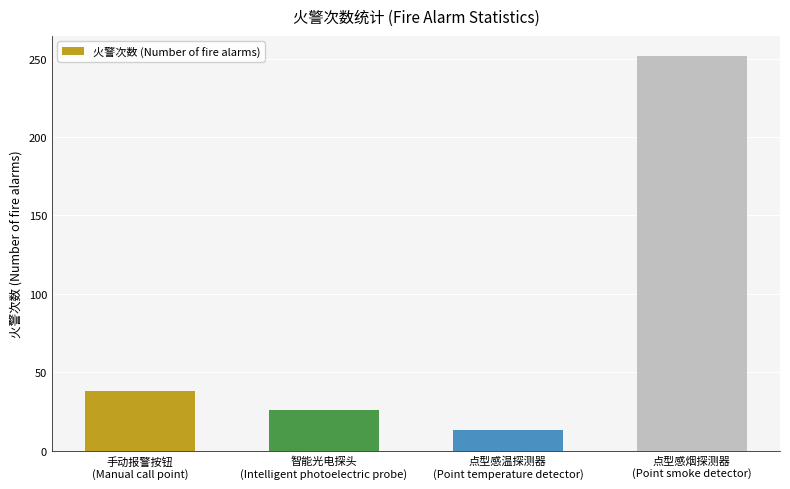

Rank the categories by value from lowest to highest.

点型感温探测器
(Point temperature detector), 智能光电探头
(Intelligent photoelectric probe), 手动报警按钮
(Manual call point), 点型感烟探测器
(Point smoke detector)